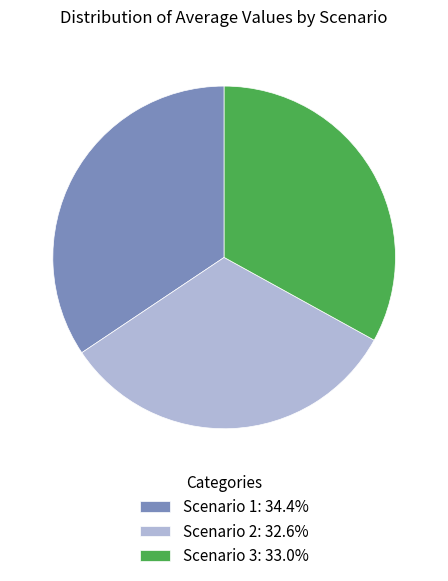

Is it true that Scenario 1 is 24% of the pie?

False